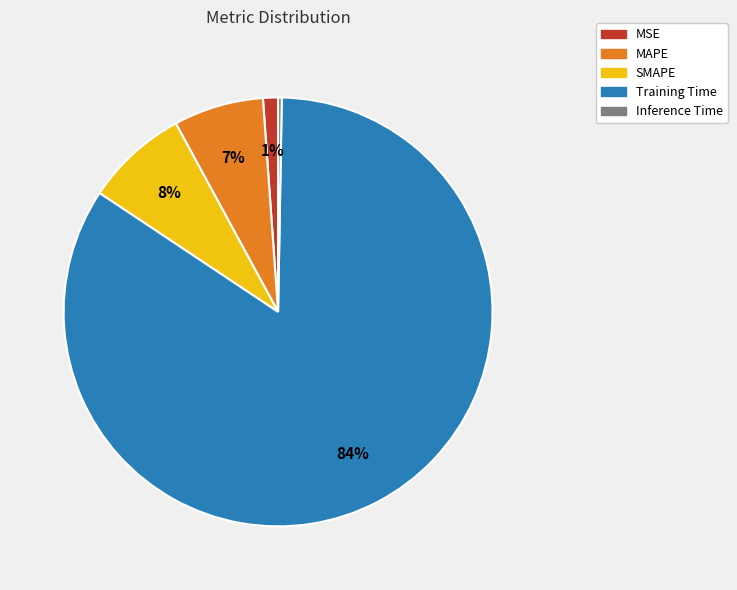

Between SMAPE and Training Time, which is larger?

Training Time